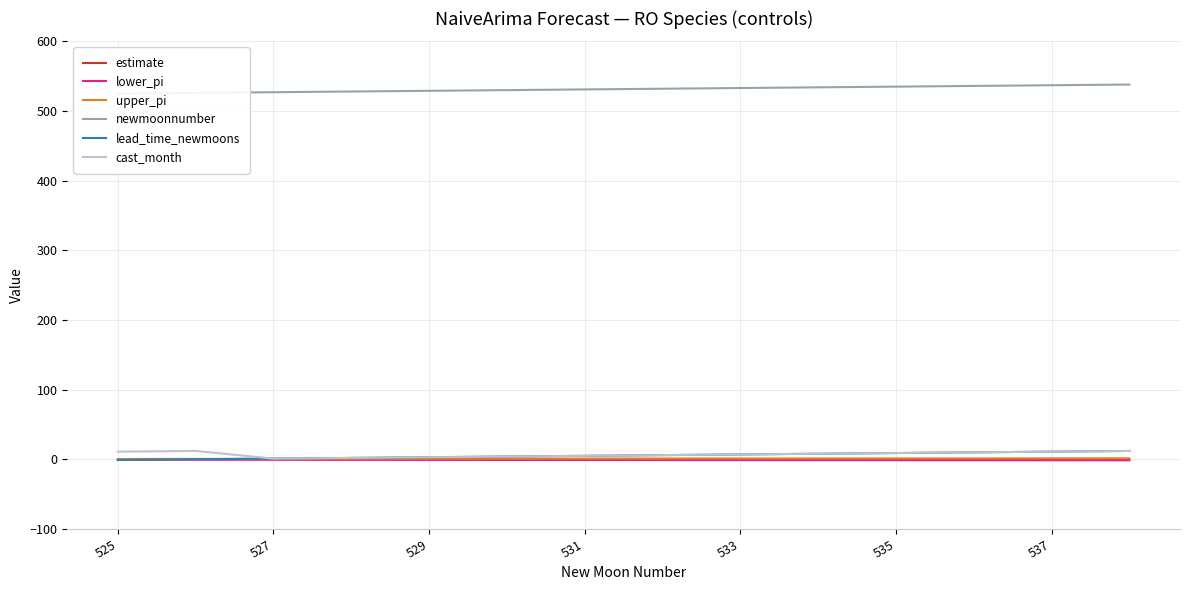

Rank the series by their maximum value, from highest to lowest.

newmoonnumber, lead_time_newmoons, cast_month, upper_pi, estimate, lower_pi